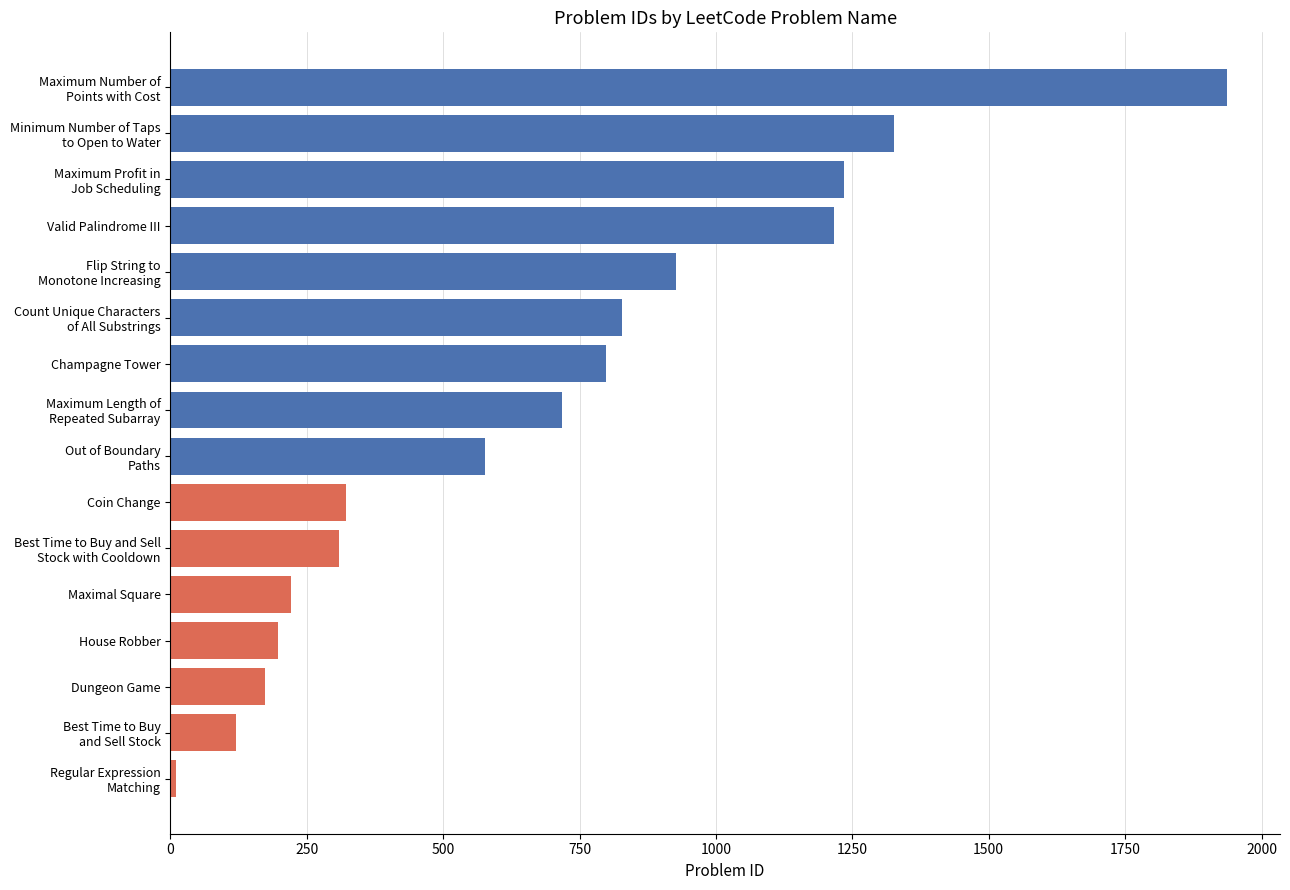

Is it true that the value at Dungeon Game is 306?

False